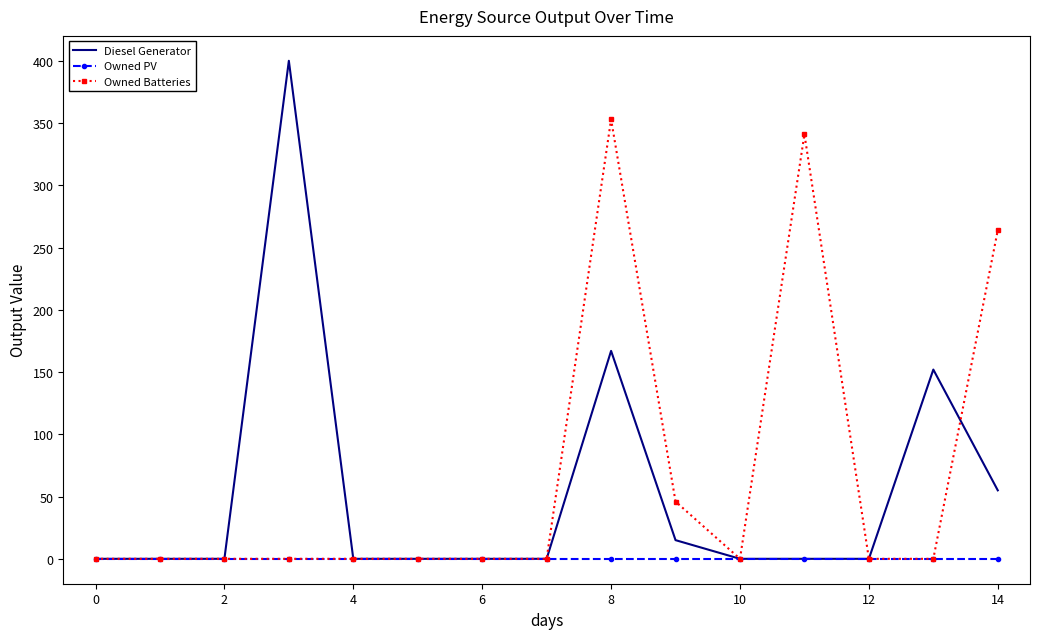

Reading right to left, transcribe all the data shown in this chart.

Diesel Generator: 55.0	152.0	0.0	0.0	0.0	15.0	167.0	0.0	0.0	0.0	0.0	400.0	0.0	0.0	0.0
Owned PV: 0.0	0.0	0.0	0.0	0.0	0.0	0.0	0.0	0.0	0.0	0.0	0.0	0.0	0.0	0.0
Owned Batteries: 264.0	0.0	0.0	341.0	0.0	46.0	353.0	0.0	0.0	0.0	0.0	0.0	0.0	0.0	0.0